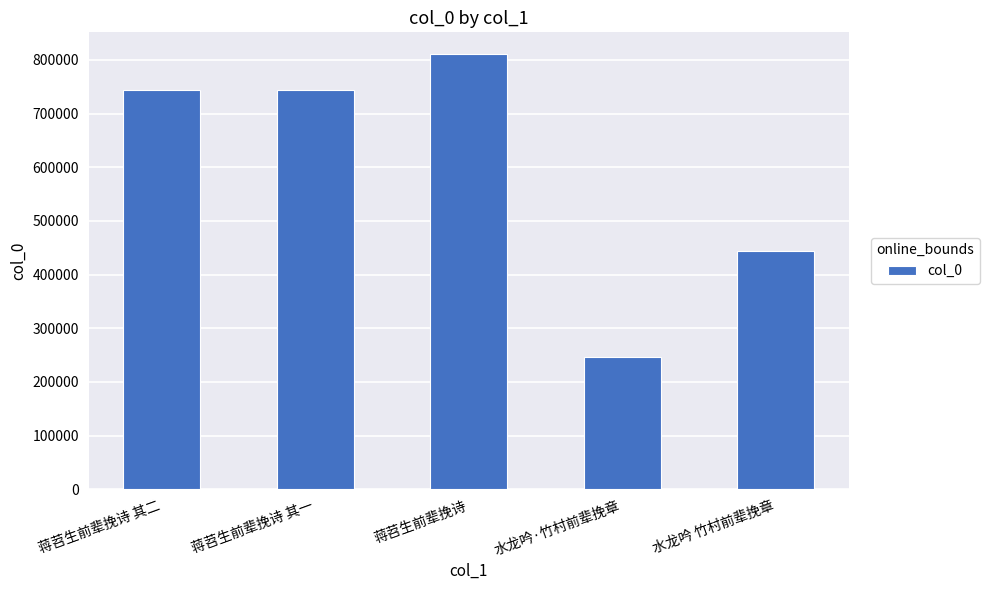

Which has a higher value, 蒋苕生前辈挽诗 or 蒋苕生前辈挽诗 其一?

蒋苕生前辈挽诗